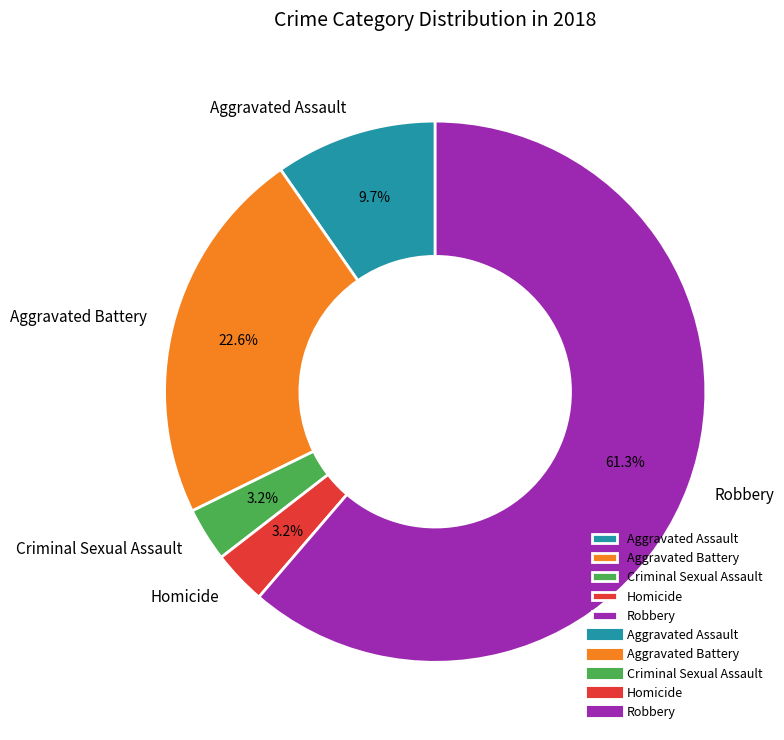

Is there any slice that represents more than half of the pie?

Yes